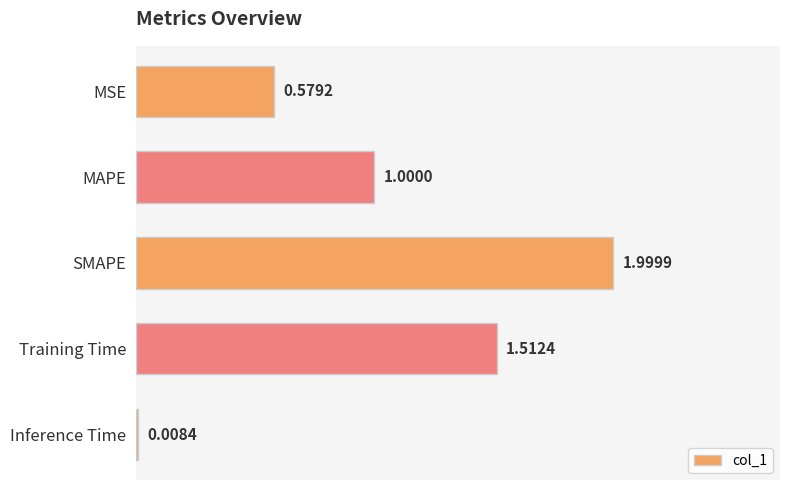

What is the difference between the maximum and minimum values?

2.0